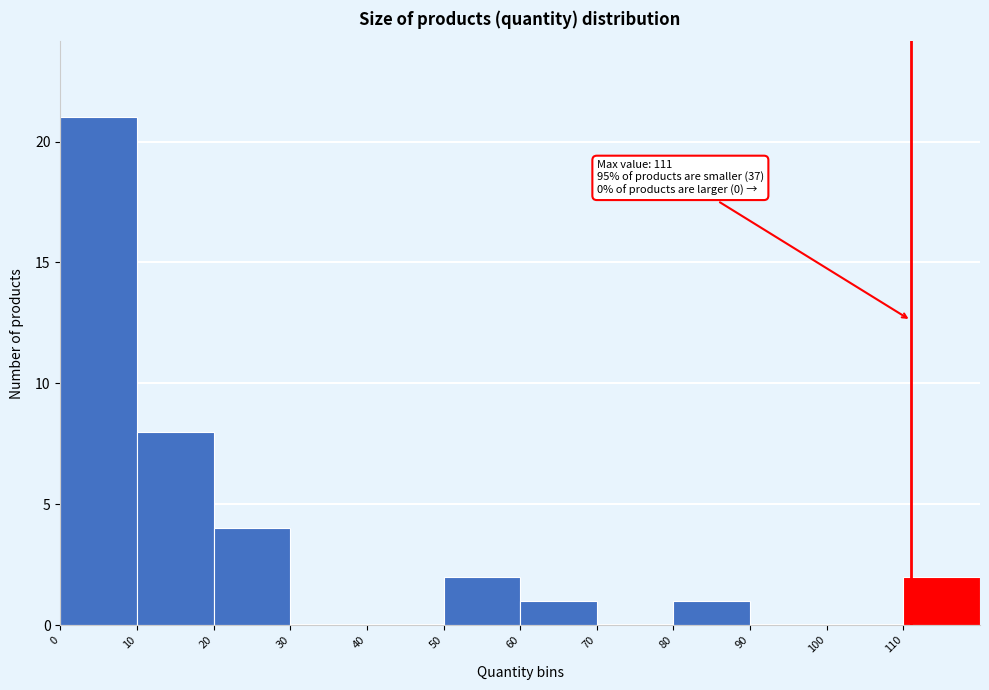

Which range on the x-axis has the tallest bar?

0 to 10